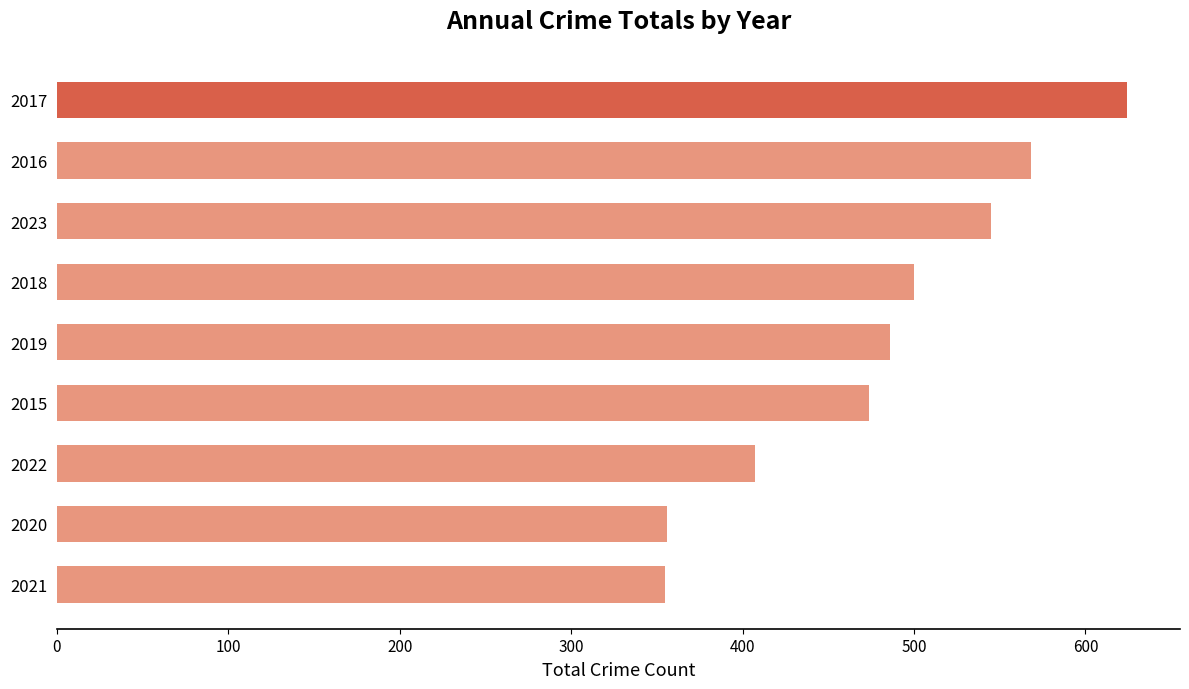

How many values are below 486?

4